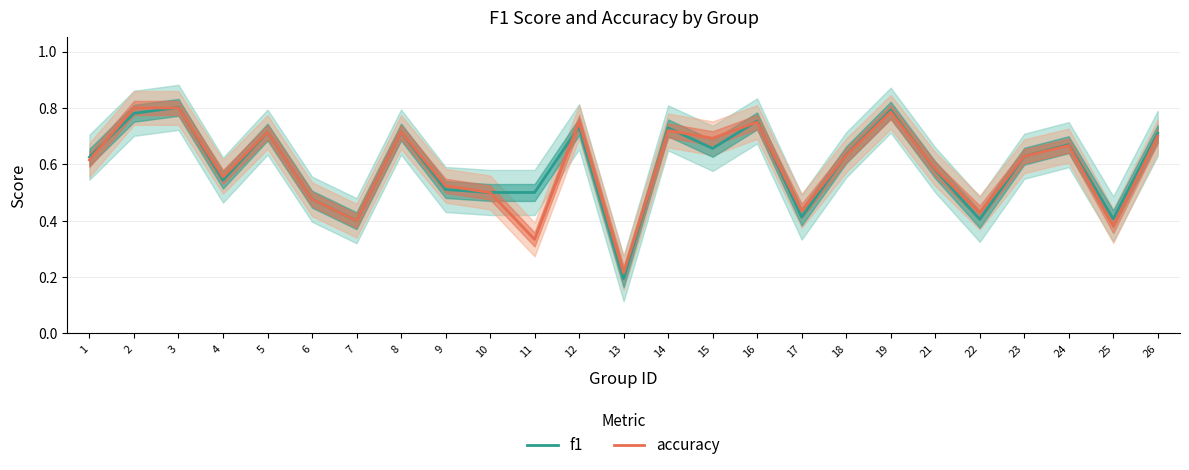

How many lines are shown in the chart?

2